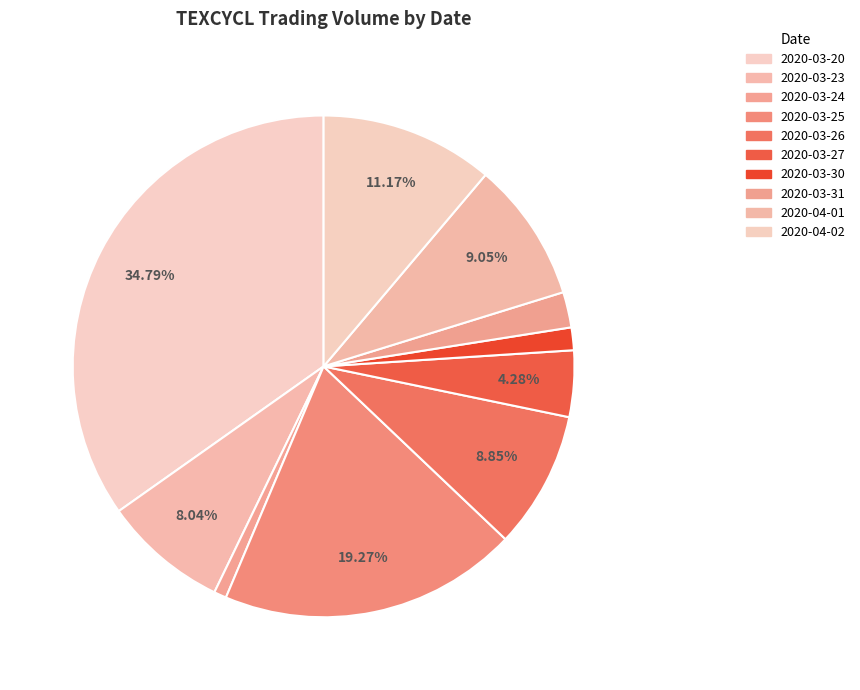

To the nearest percent, what is the average slice percentage?

10%